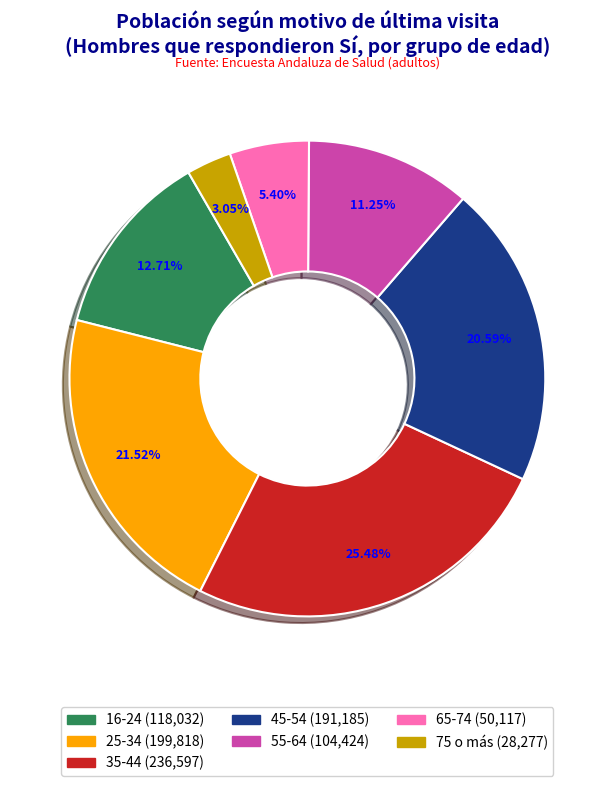

The 35-44 slice represents 34% of the pie. True or false?

False